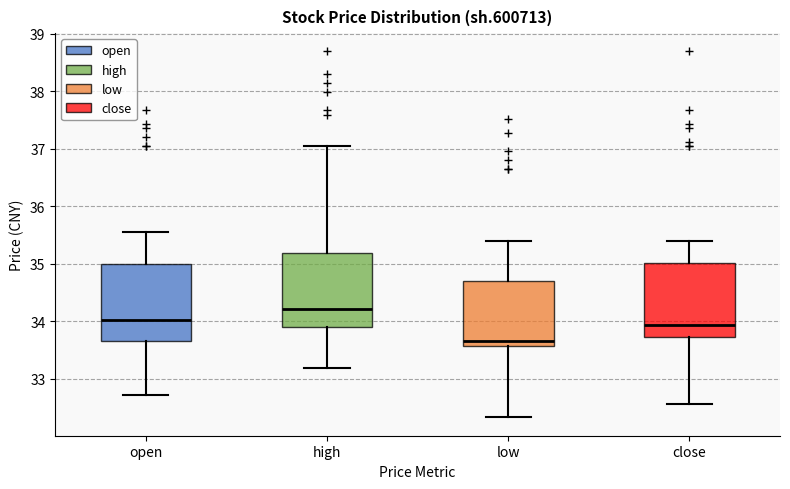

Reading left to right, read every box against the y-axis: the position of its median line, the range the box covers, and the ends of its whiskers. The values are not printed on the chart, so give them approximately, as read against the axis.

open: median 34.0, box 33.7 to 35.0, whiskers 32.7 to 35.5
high: median 34.2, box 33.9 to 35.2, whiskers 33.2 to 37.0
low: median 33.7, box 33.6 to 34.7, whiskers 32.3 to 35.4
close: median 33.9, box 33.7 to 35.0, whiskers 32.6 to 35.4